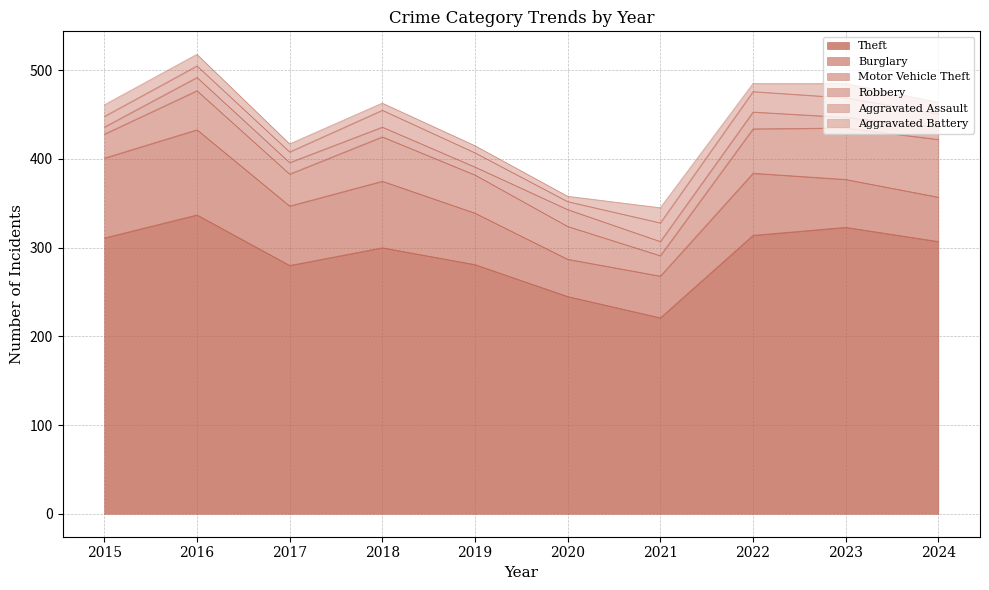

Between 2021 and 2017, which is larger?

2017